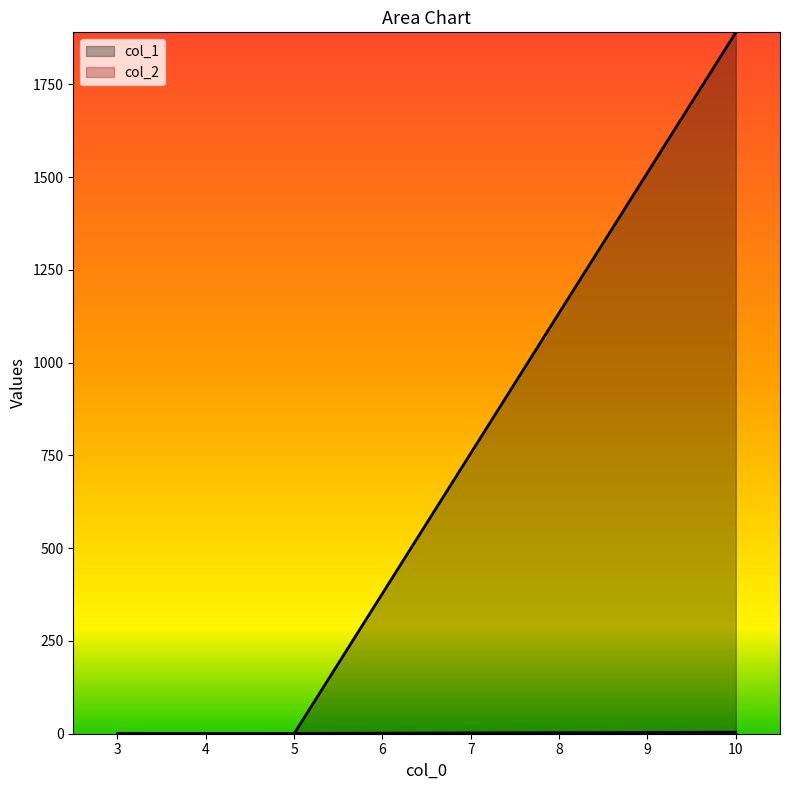

Reading left to right, extract all data points from this chart.

col_1: 3=0.0	4=0.0	5=0.1	10=1890.0
col_2: 3=0.3	4=0.5	5=0.7	10=4.0